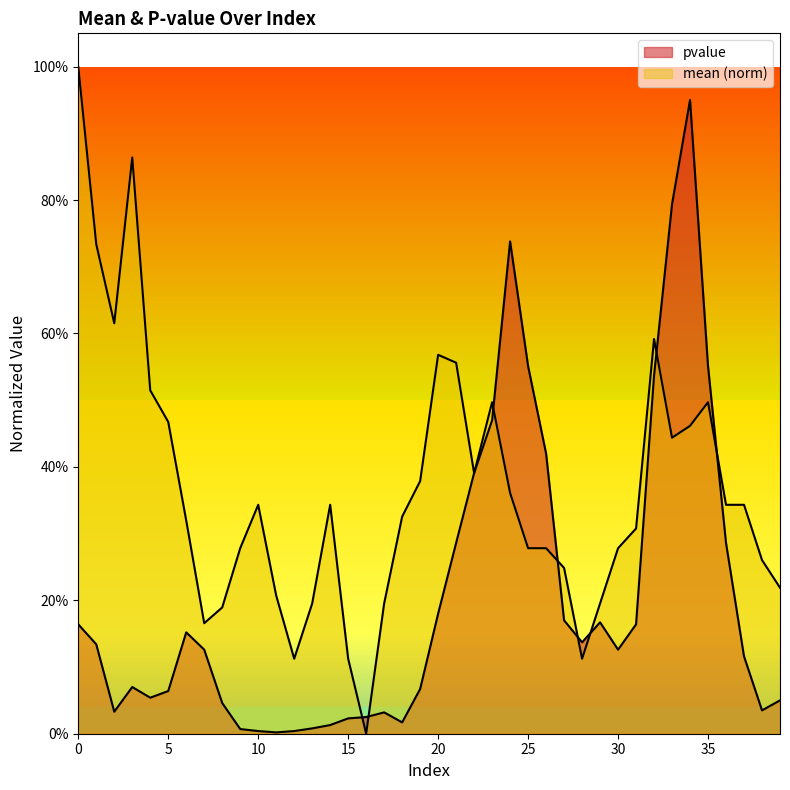

How many values in the mean series exceed 0?

39